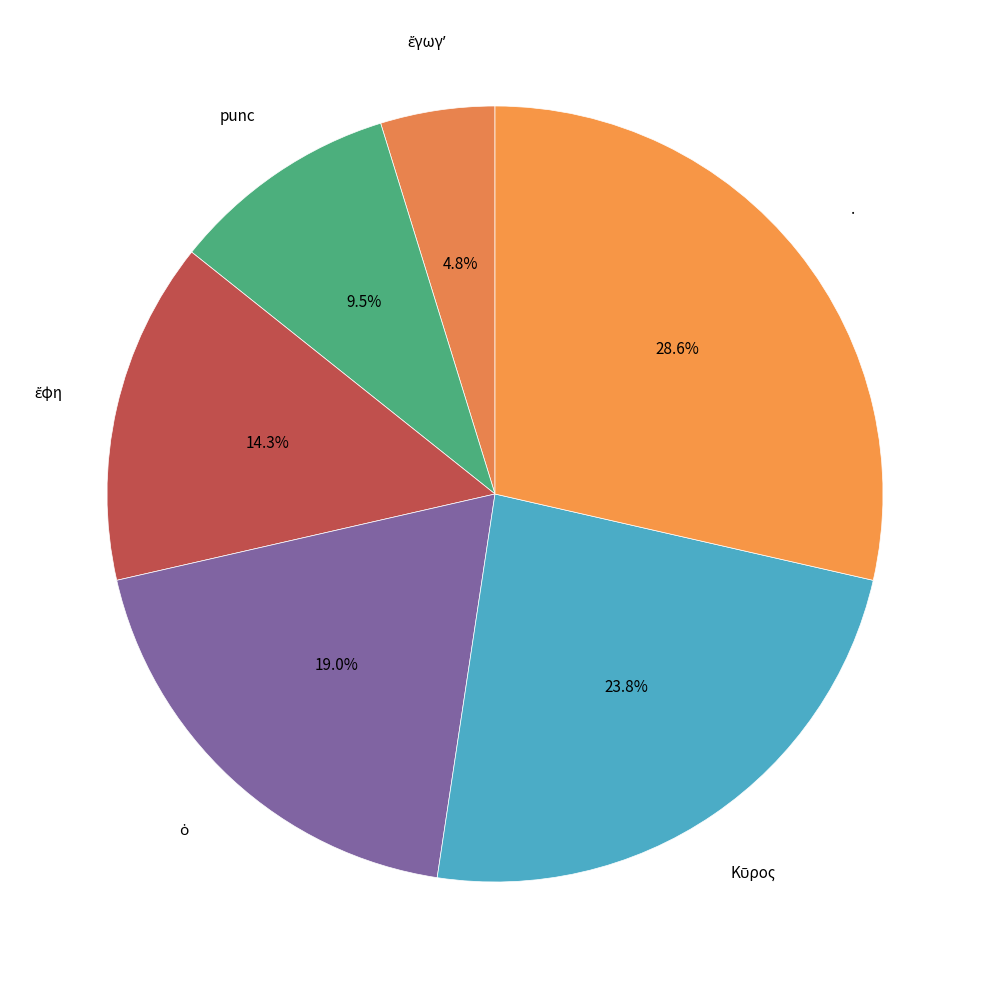

Which category has the smallest portion of the pie?

ἔγωγʼ